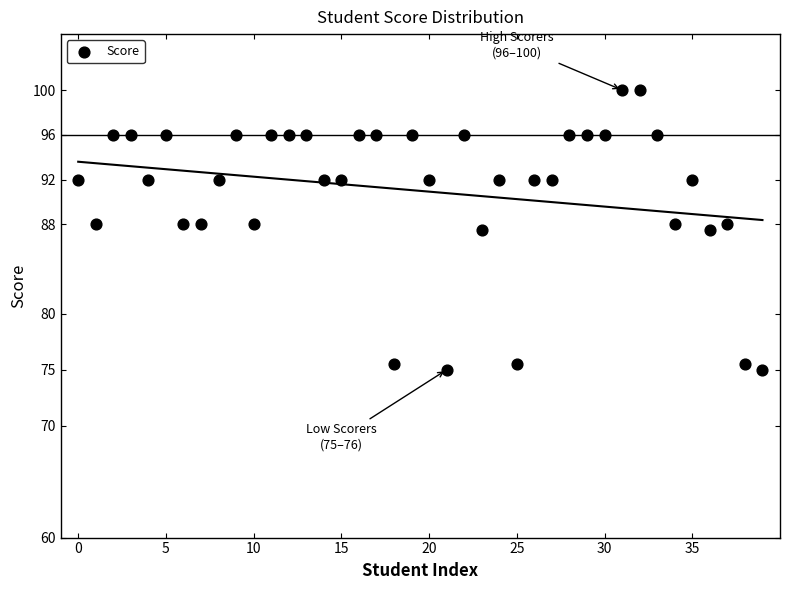

What is the range of Y values (max minus min)?

25.0